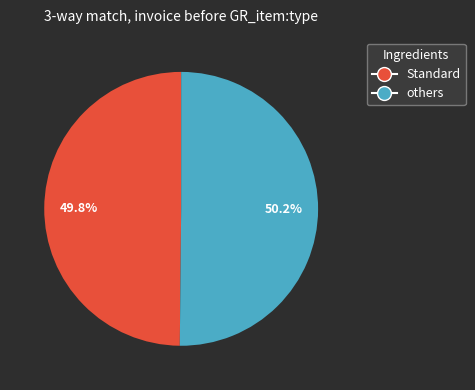

What is the total percentage of Standard and others?

100.0%